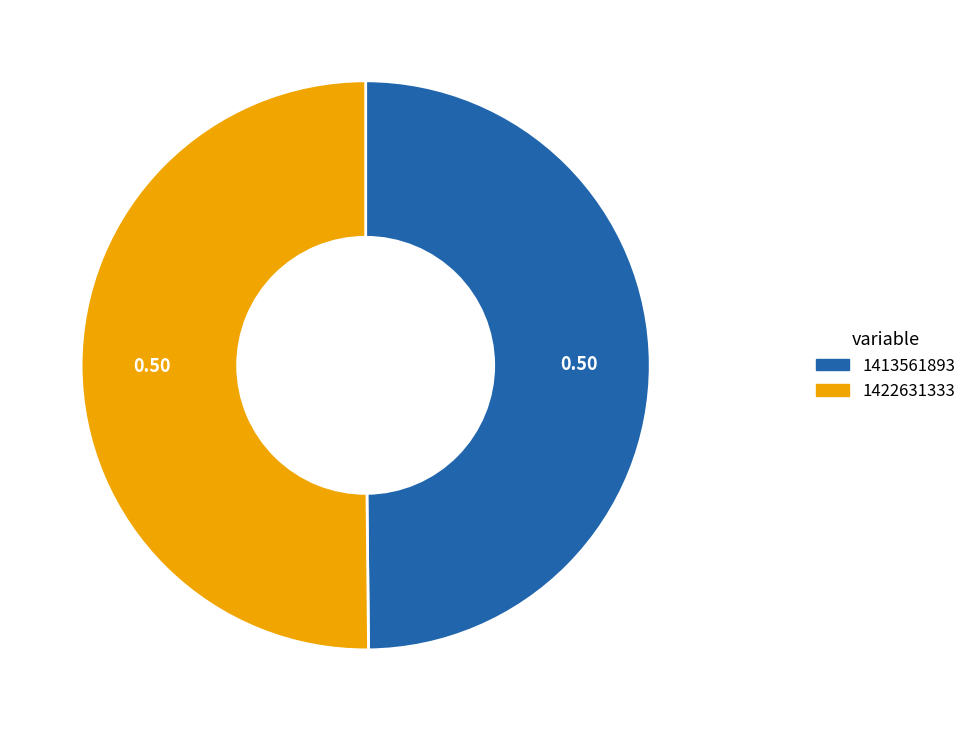

Count the number of slices in the pie.

2